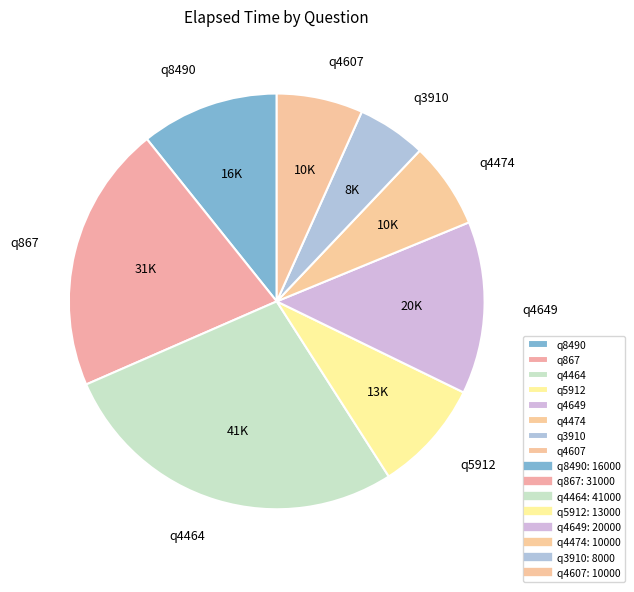

Is the sum of q4464 and q3910 greater than half?

No